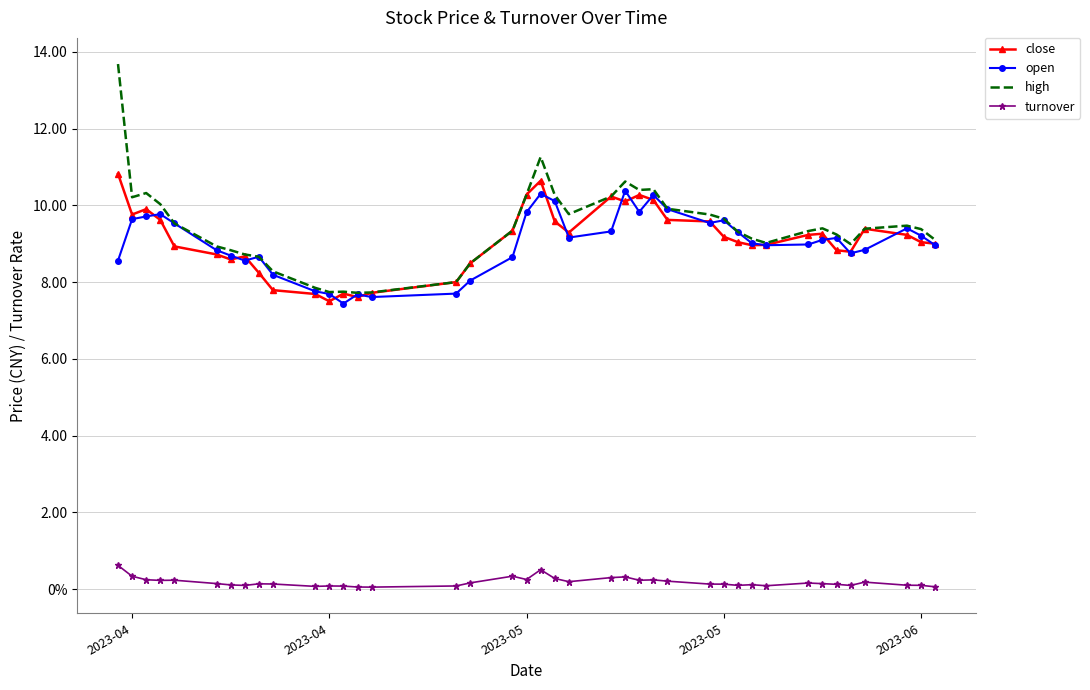

What are all the series names shown in the legend?

close, open, high, turnover